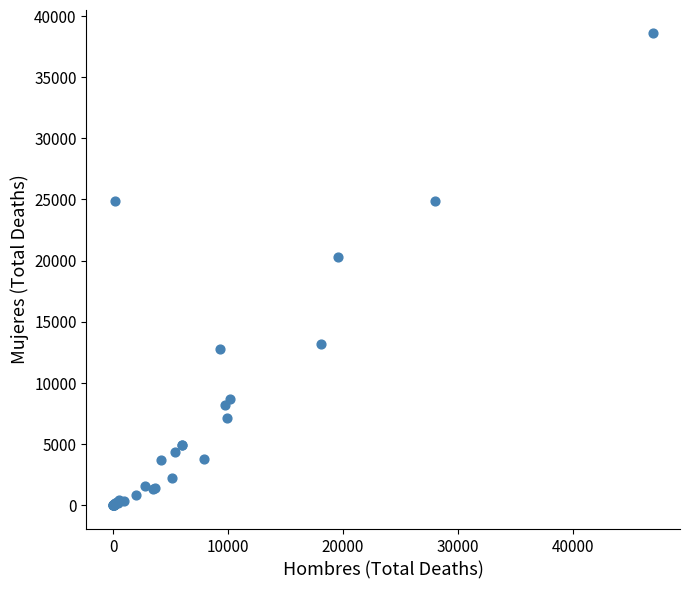

What Y value in the scatter plot is closest to 19299?

20266